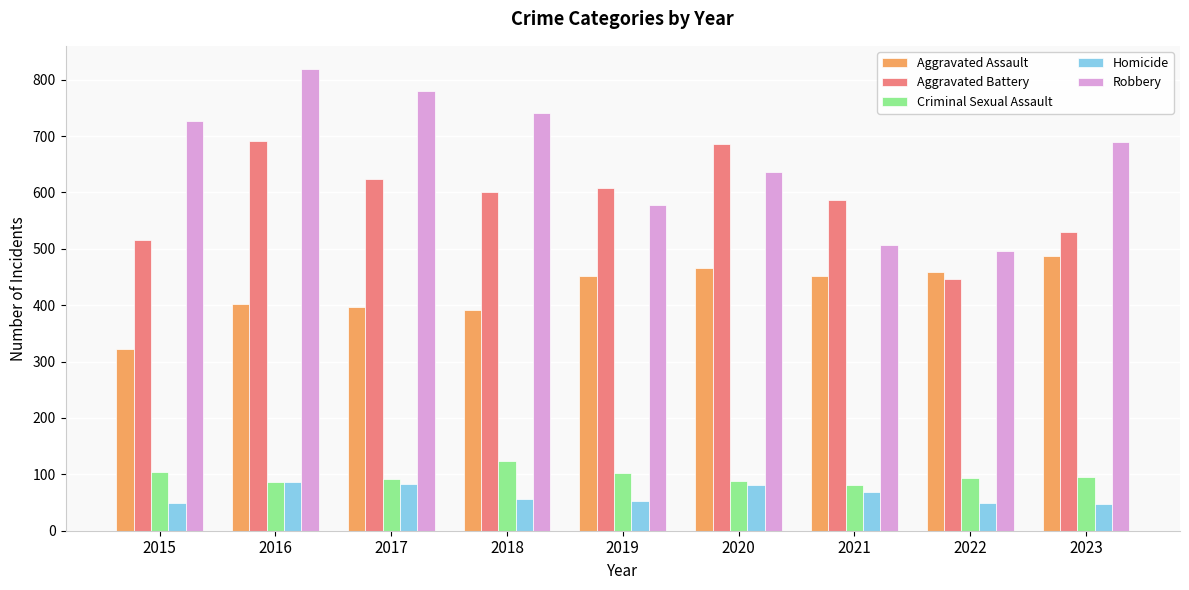

What is the minimum value for Robbery?

496